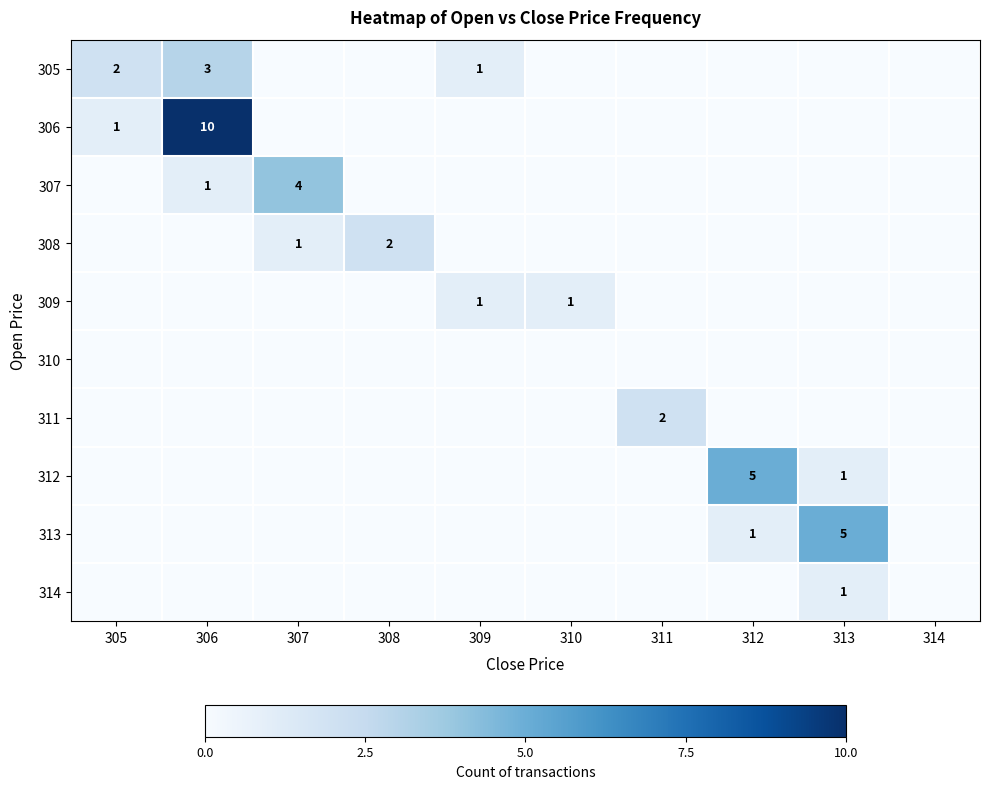

The 308 series shows 2 at 308. True or false?

True